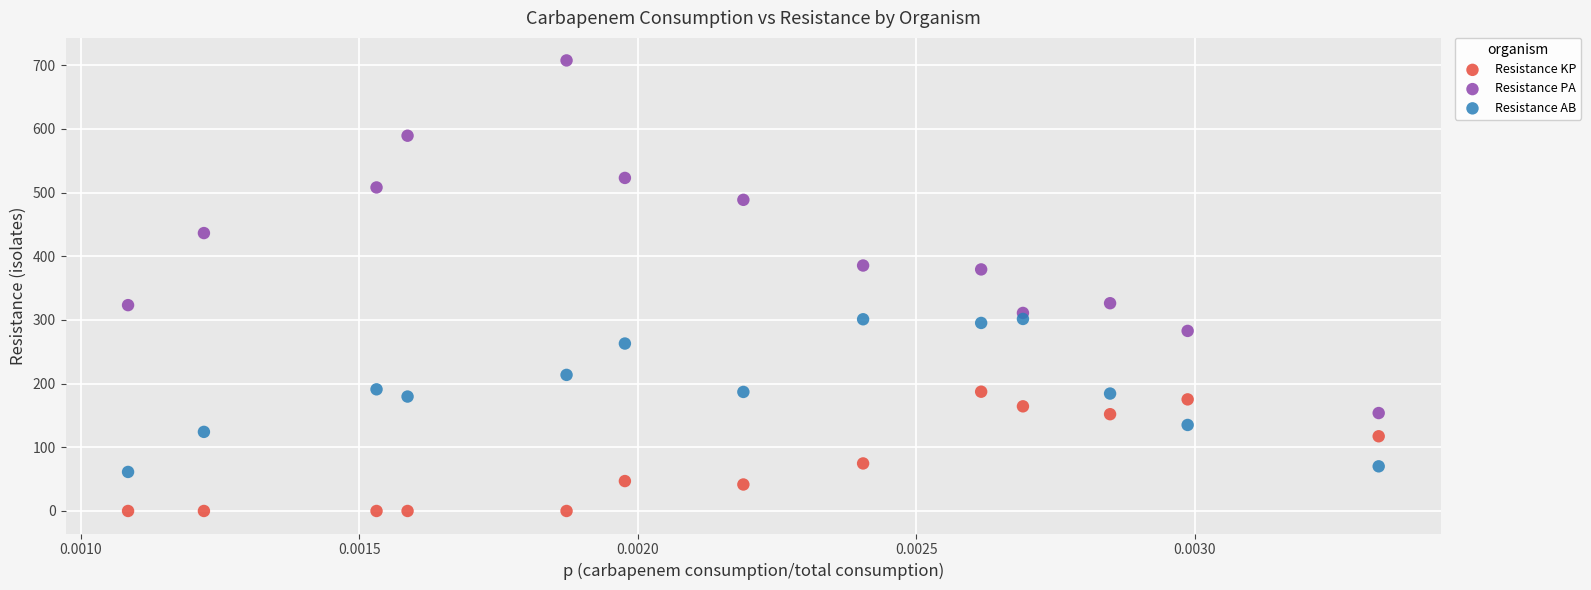

What are all the series names shown in the legend?

Resistance KP, Resistance PA, Resistance AB